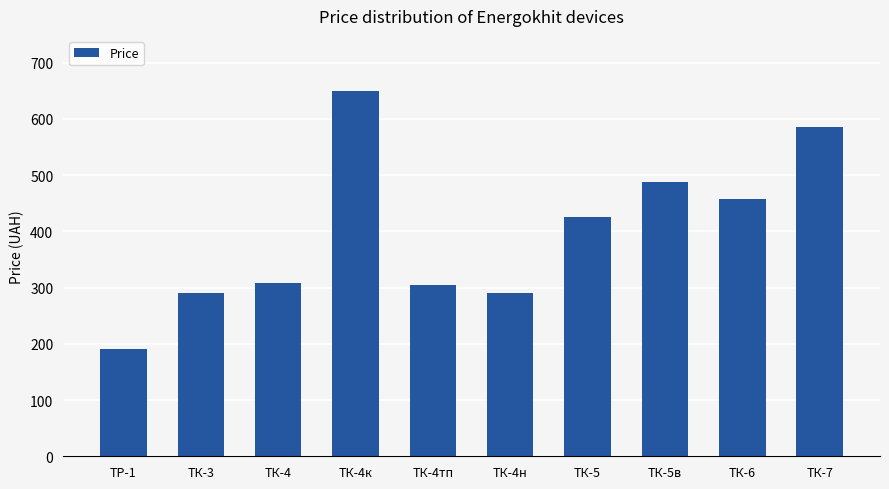

True or false: the data shows 645 at ТК-5в.

False